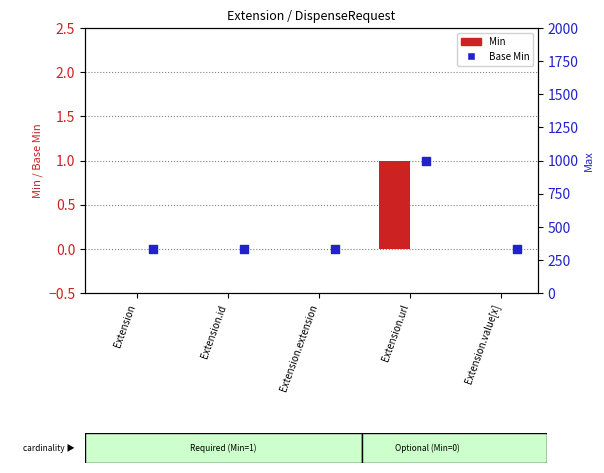

Which series contains the lowest Y value?

Min